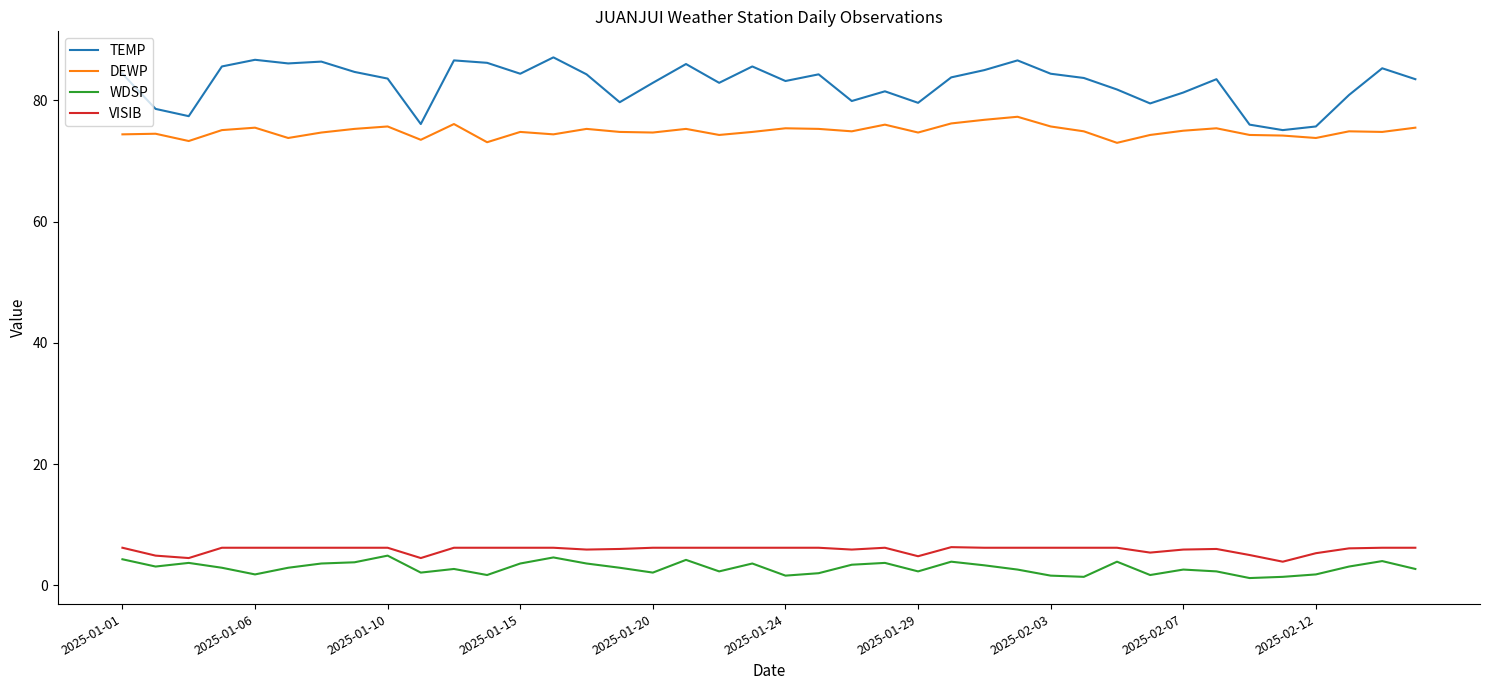

Which series has the widest spread of values?

TEMP